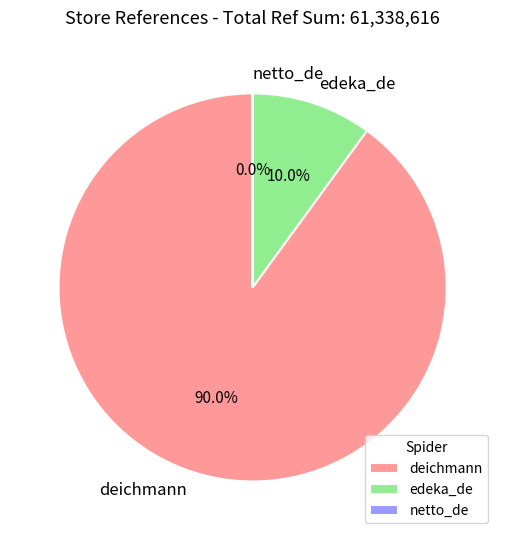

True or false: deichmann accounts for 90% of the total.

True